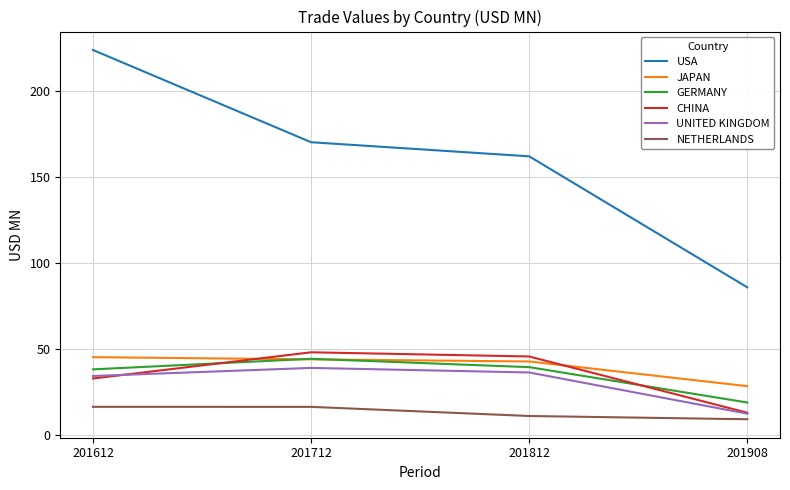

Is the value of UNITED KINGDOM at 201712 greater than the value of NETHERLANDS at 201812?

Yes